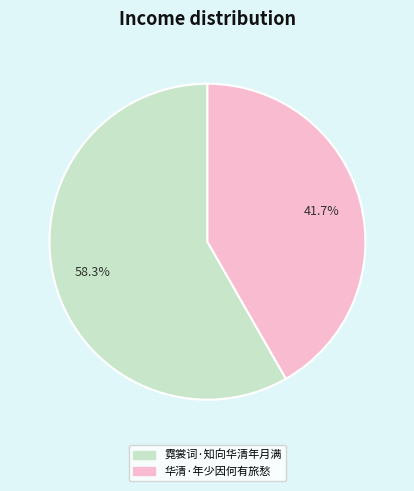

Which has a higher value, 华清·年少因何有旅愁 or 霓裳词·知向华清年月满?

霓裳词·知向华清年月满